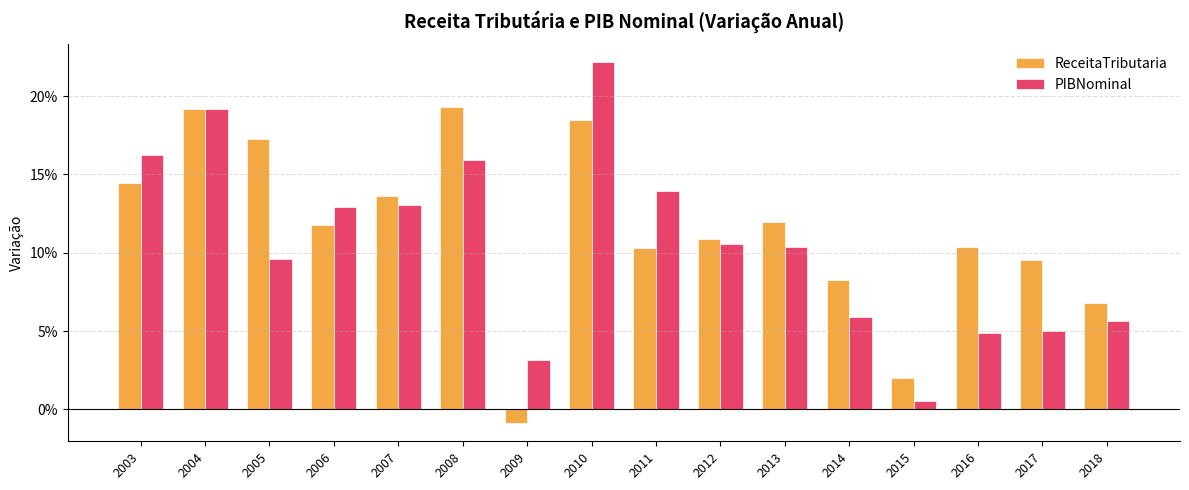

Reading left to right, list all the values displayed in this chart.

ReceitaTributaria: 2003=0.1	2004=0.2	2005=0.2	2006=0.1	2007=0.1	2008=0.2	2009=-0.0	2010=0.2	2011=0.1	2012=0.1	2013=0.1	2014=0.1	2015=0.0	2016=0.1	2017=0.1	2018=0.1
PIBNominal: 2003=0.2	2004=0.2	2005=0.1	2006=0.1	2007=0.1	2008=0.2	2009=0.0	2010=0.2	2011=0.1	2012=0.1	2013=0.1	2014=0.1	2015=0.0	2016=0.0	2017=0.0	2018=0.1